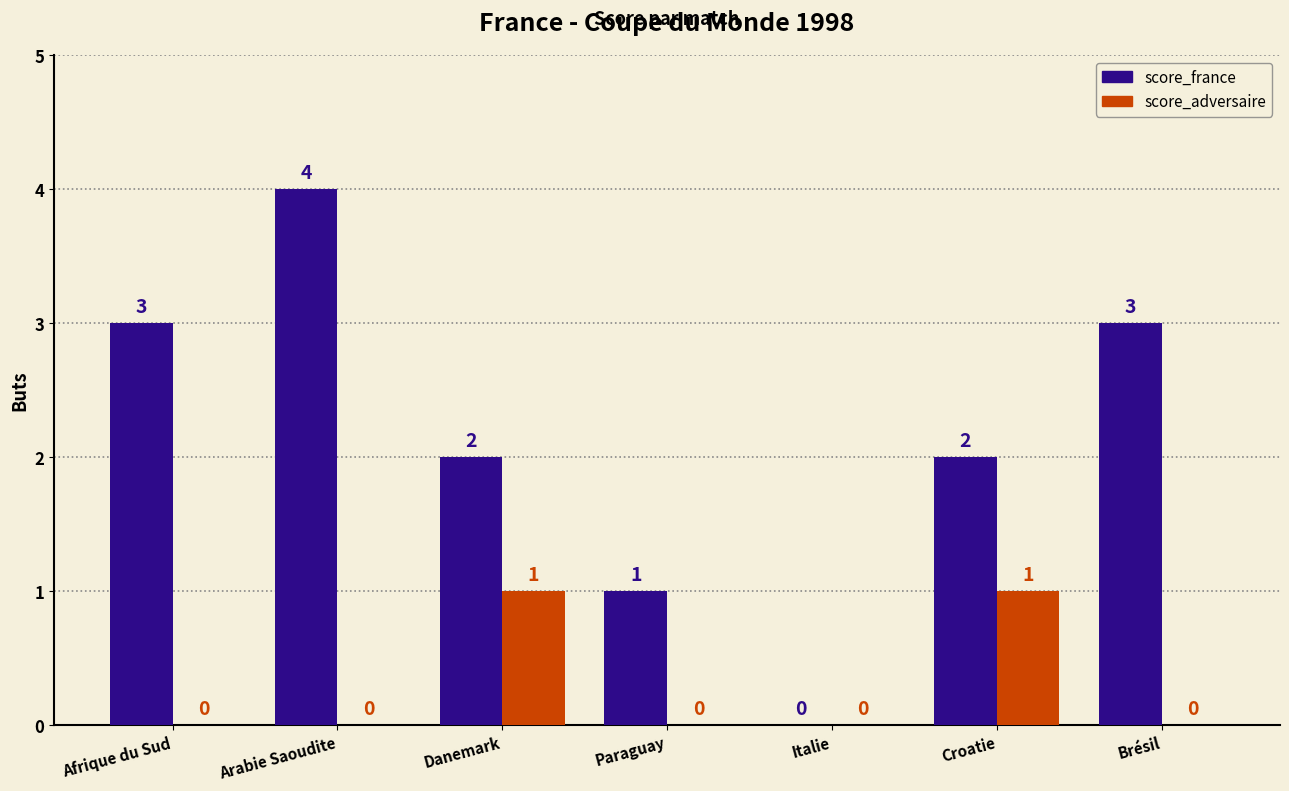

What is the difference between the score_adversaire values at Danemark and Brésil?

1